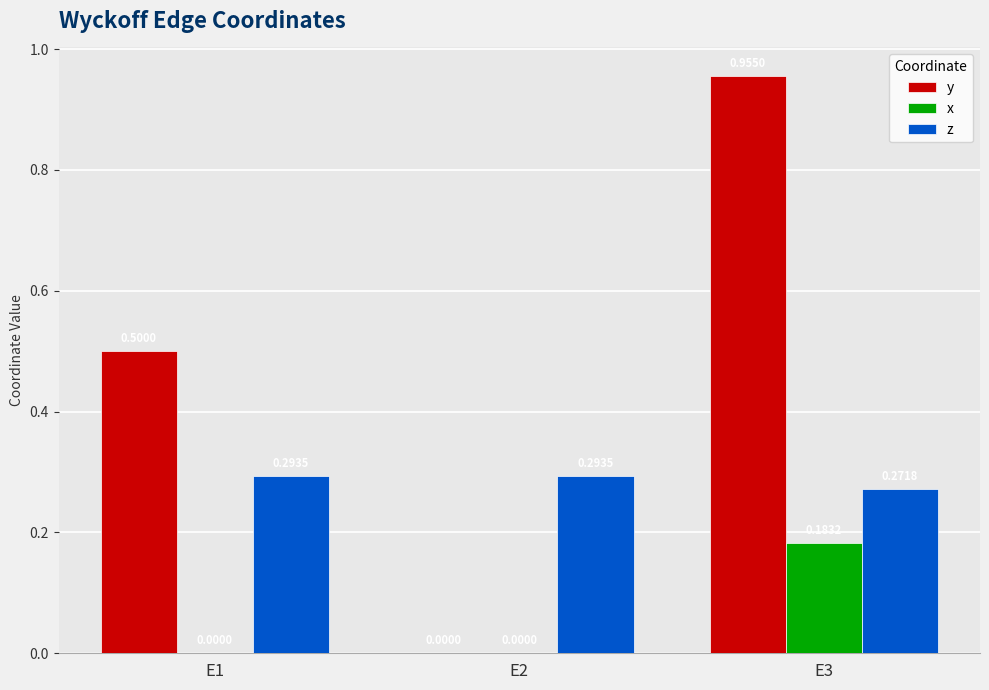

Is the value of x at E1 greater than the value of z at E3?

No